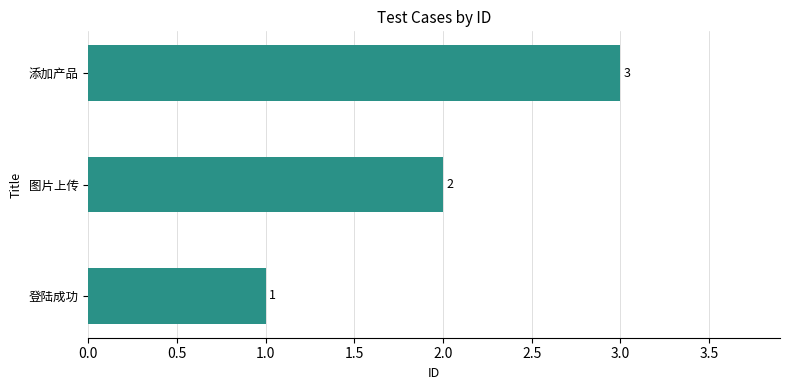

The chart shows a value of 3 at 添加产品. True or false?

True